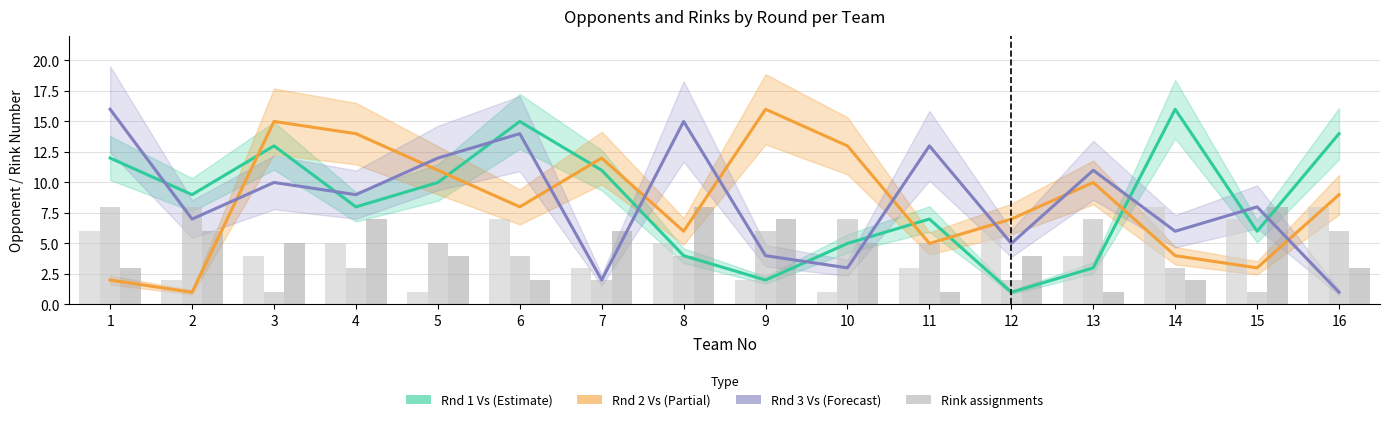

At which label is Rnd 3 Vs closest to 8?

15